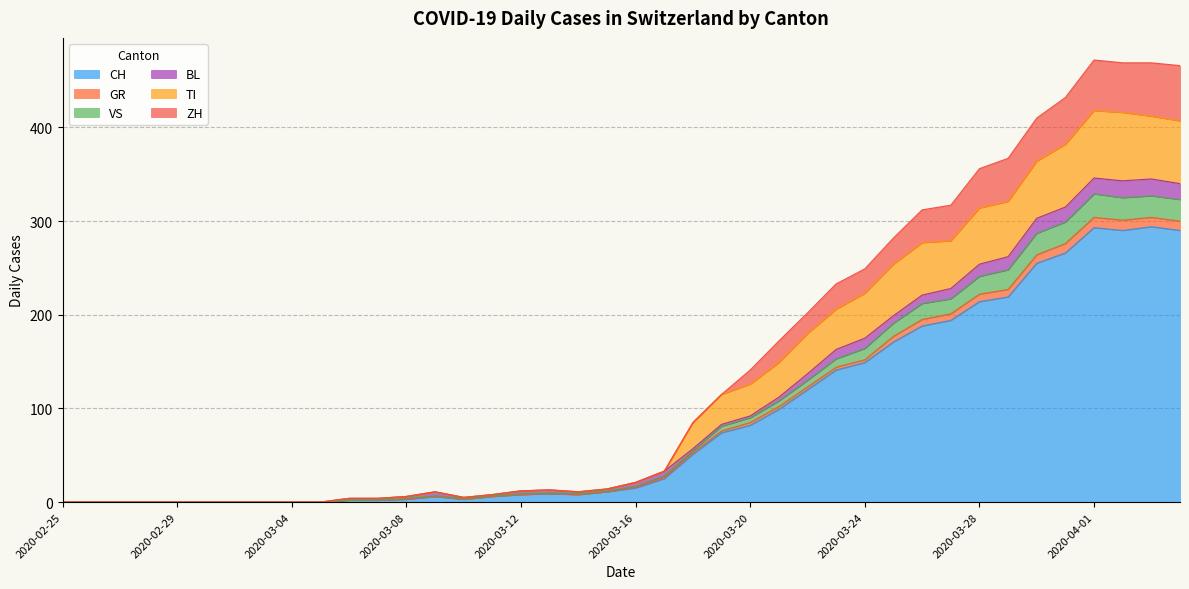

The CH series shows -168 at 2020-02-29. True or false?

False